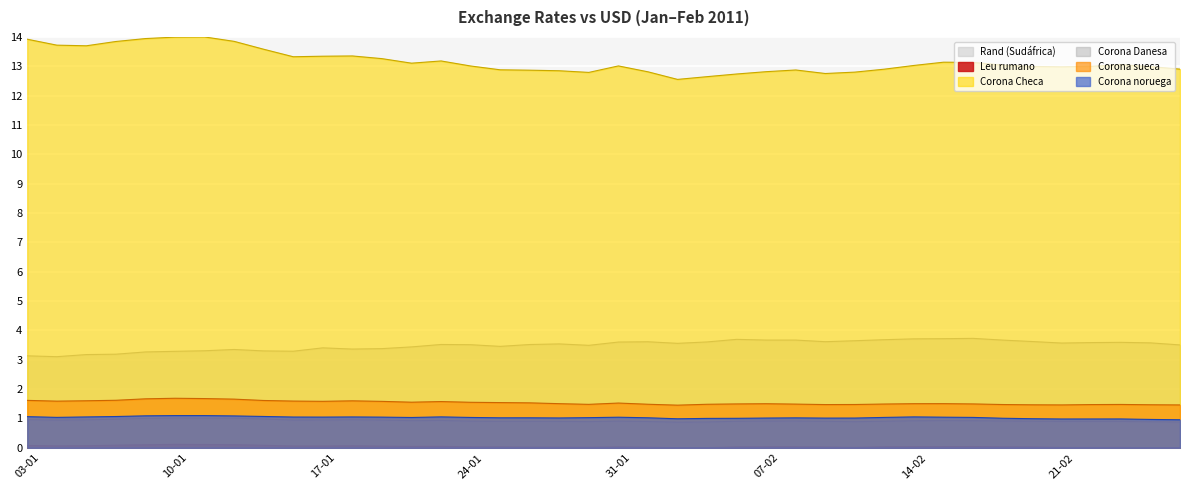

What is the sum of all Corona Danesa values?

37.1